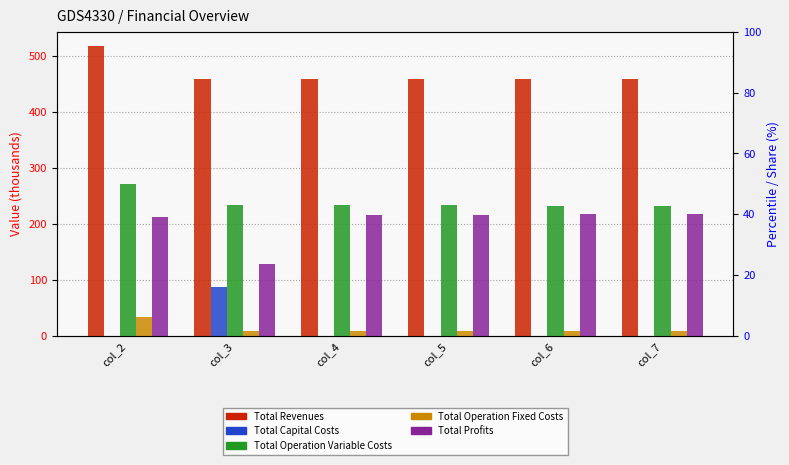

What are all the series names shown in the legend?

Total Revenues, Total Capital Costs, Total Operation Variable Costs, Total Operation Fixed Costs, Total Profits